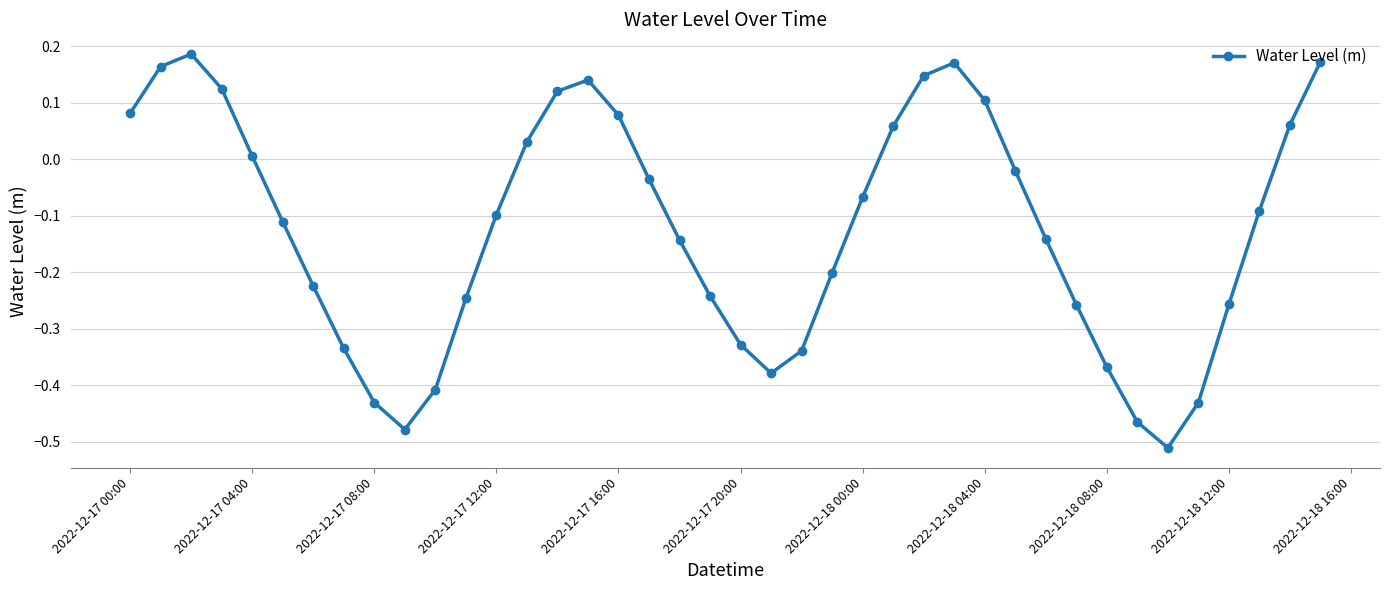

How many interior local peaks (higher than both neighbors) does the data have?

3